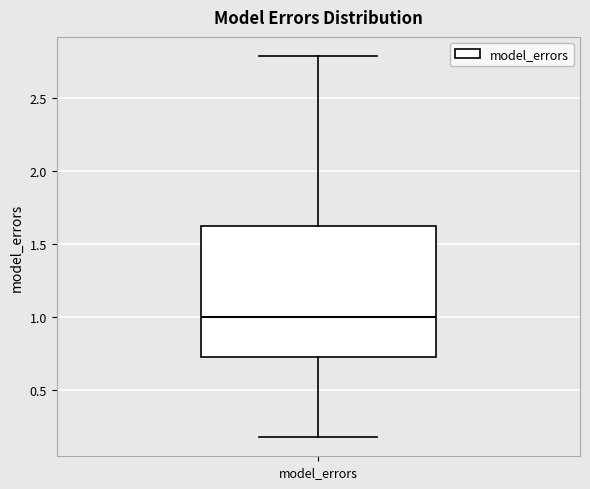

Where does the upper whisker of the box for model_errors end on the y-axis? The values are not printed on the chart, so give them approximately, as read against the axis.

2.80